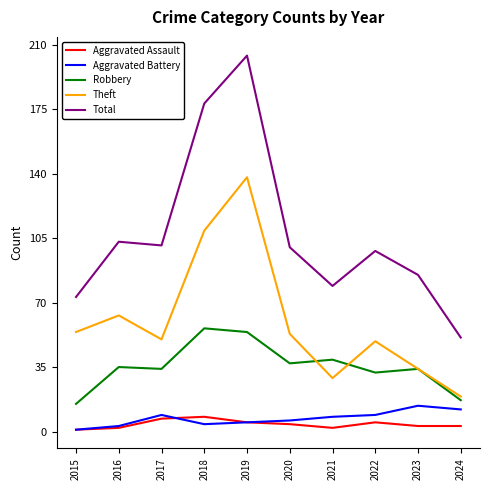

Is the value of Theft at 2021 greater than the value of Aggravated Battery at 2017?

Yes